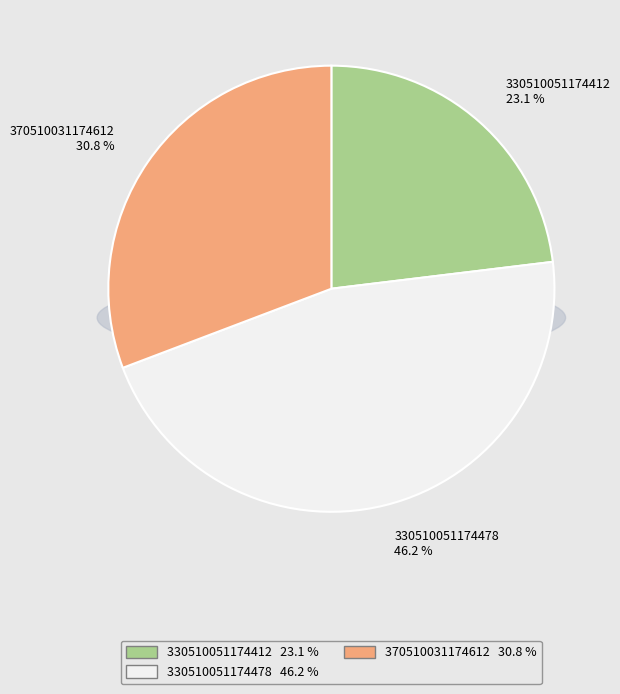

What is the total percentage of 370510031174612 and 330510051174478?

76.9%